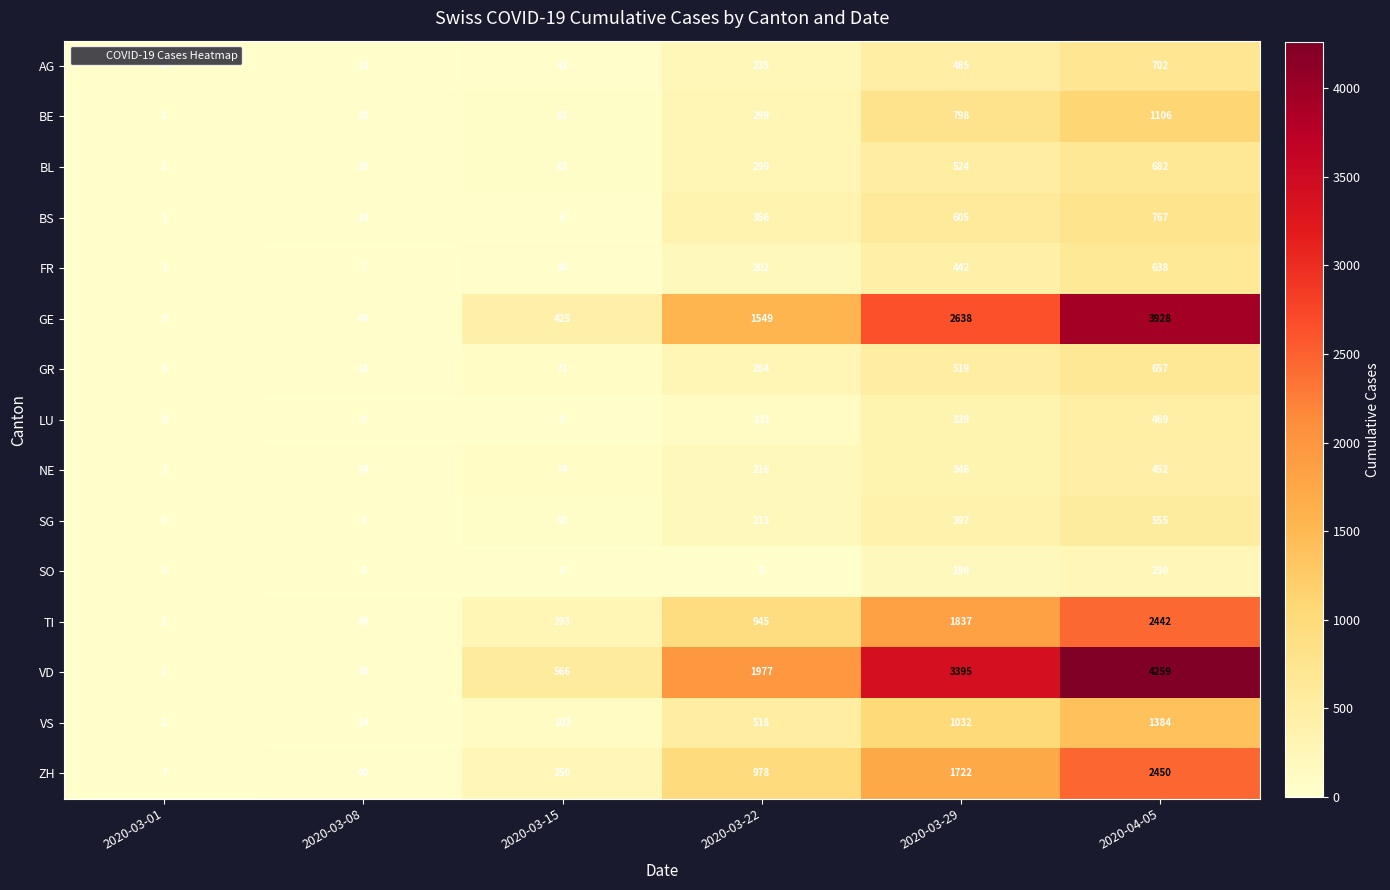

At which label is GE closest to 1968?

2020-03-22